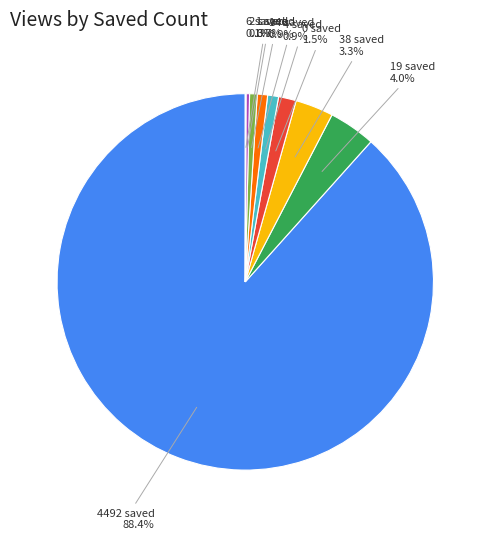

Which category has the biggest portion of the pie?

4492 saved